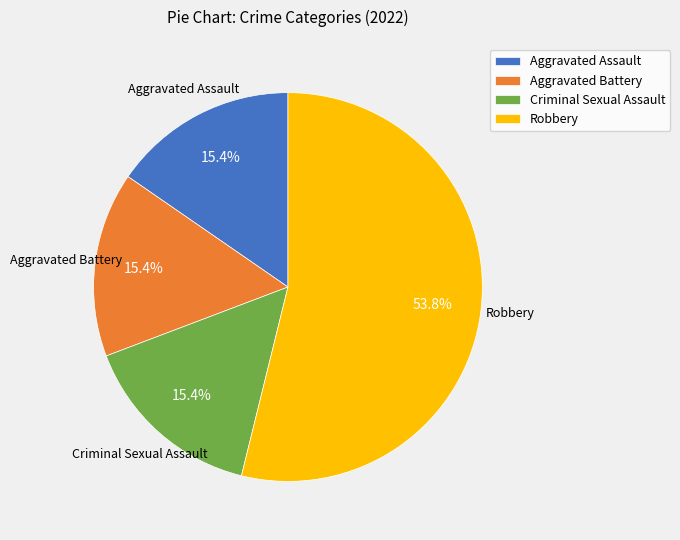

Which category has the biggest portion of the pie?

Robbery